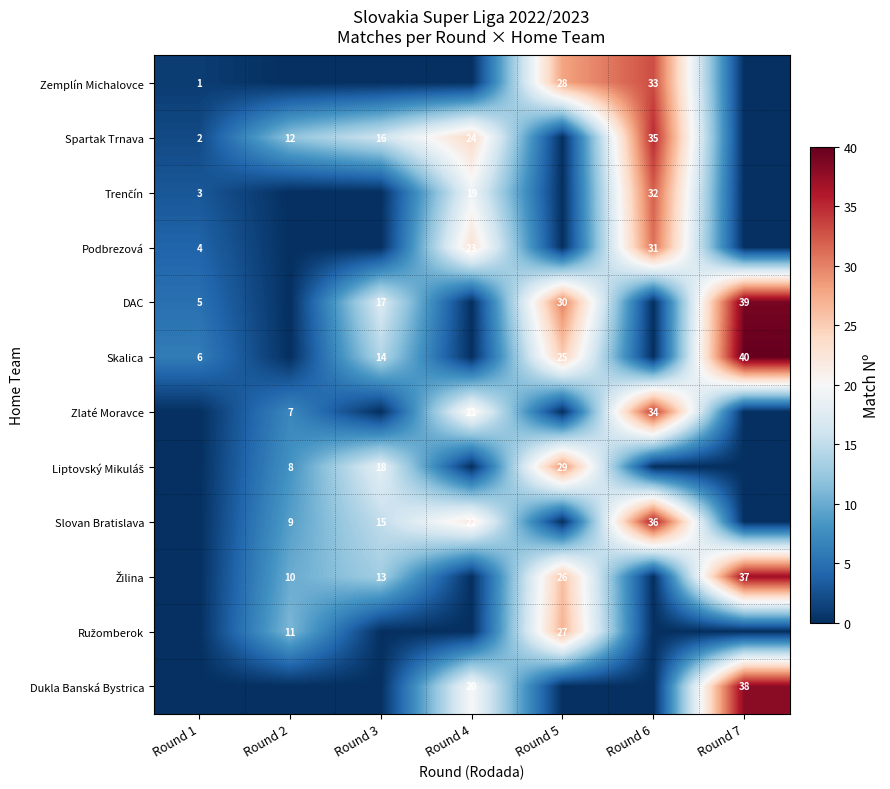

The value of Zemplín Michalovce at Round 6 is 50. True or false?

False